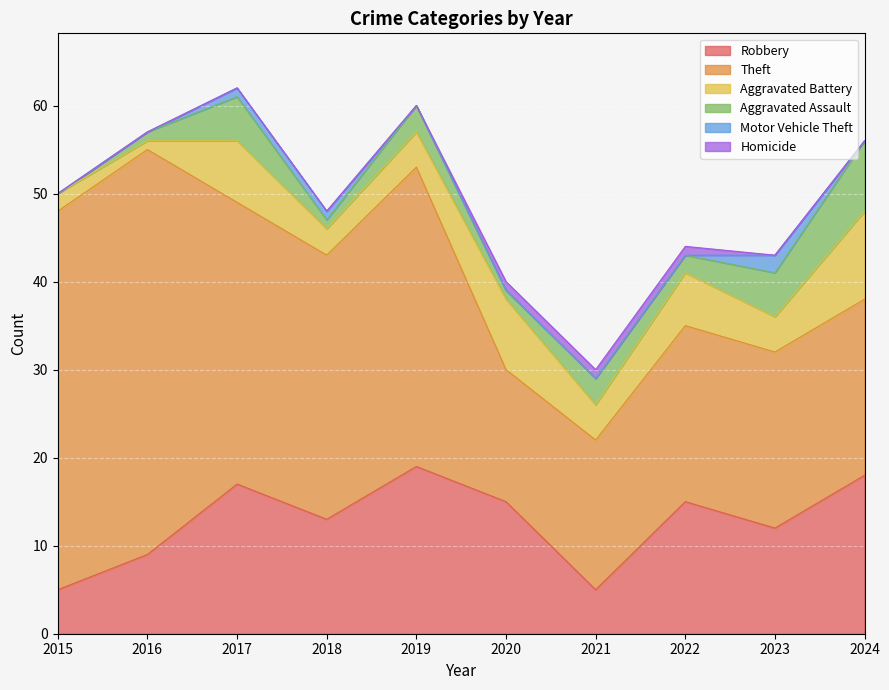

Which category has the lowest value in the Aggravated Assault series?

2015